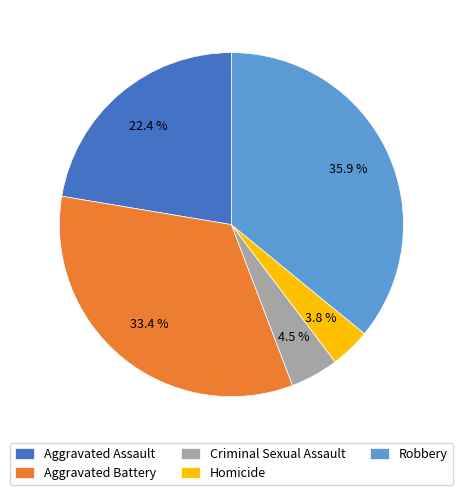

Count the number of slices in the pie.

5